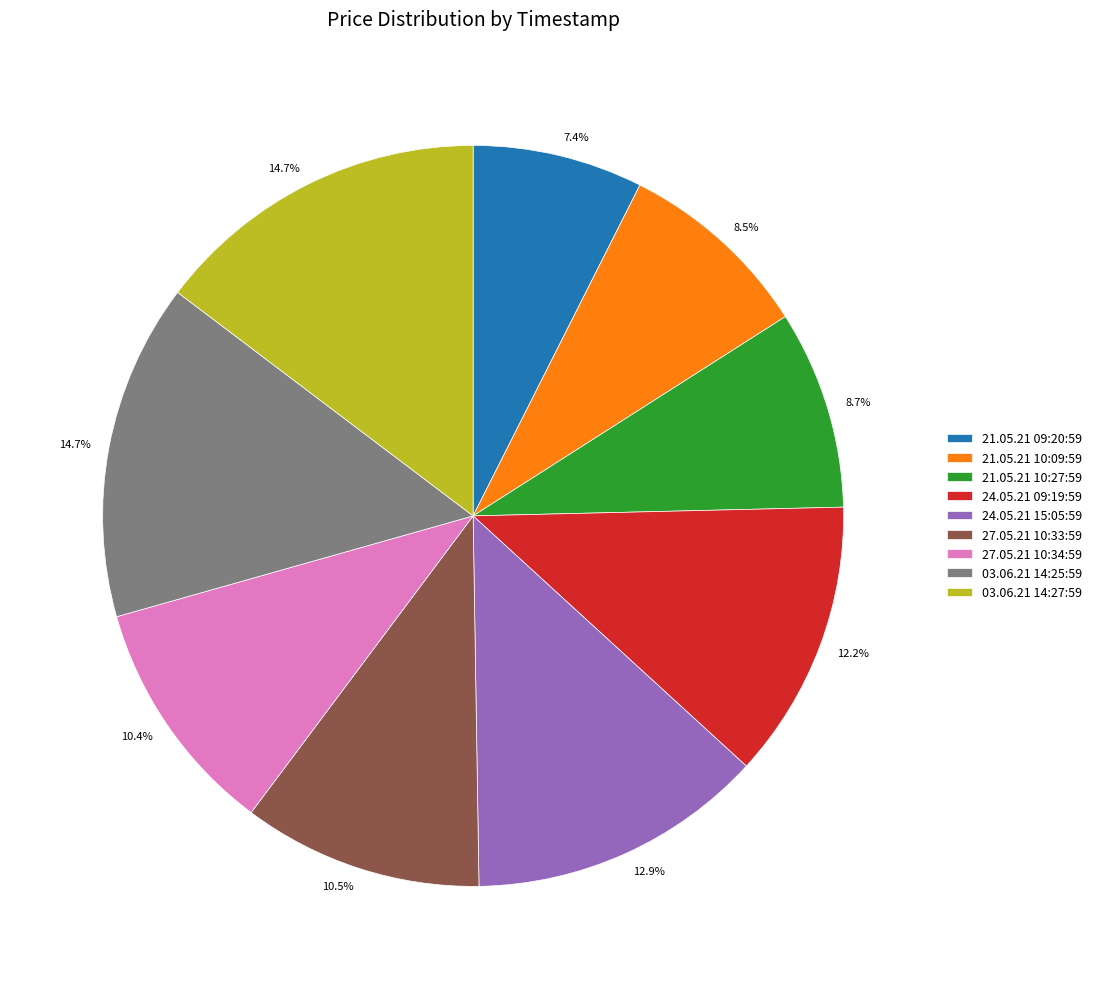

Which has a higher value, 21.05.21 10:27:59 or 24.05.21 15:05:59?

24.05.21 15:05:59